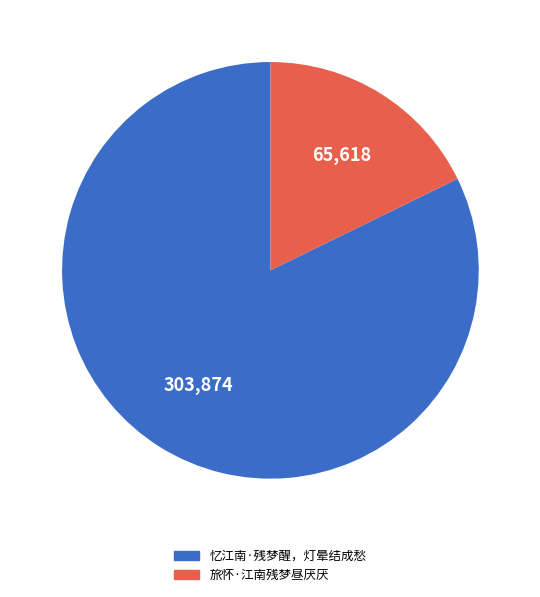

Which slice is the largest?

忆江南·残梦醒，灯晕结成愁